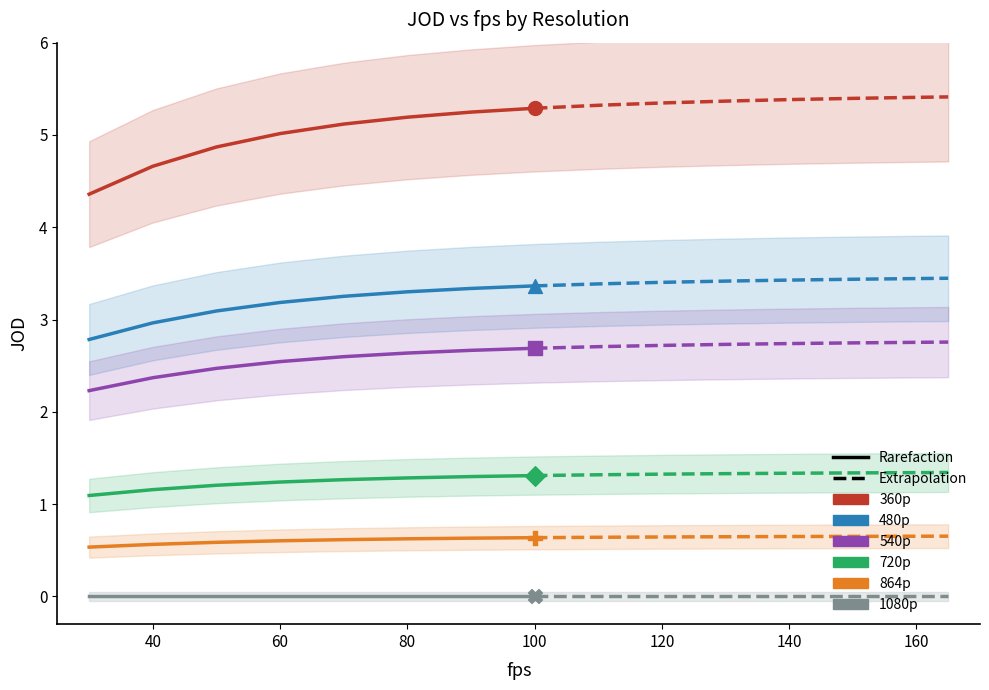

Which series contains the lowest Y value?

1080p